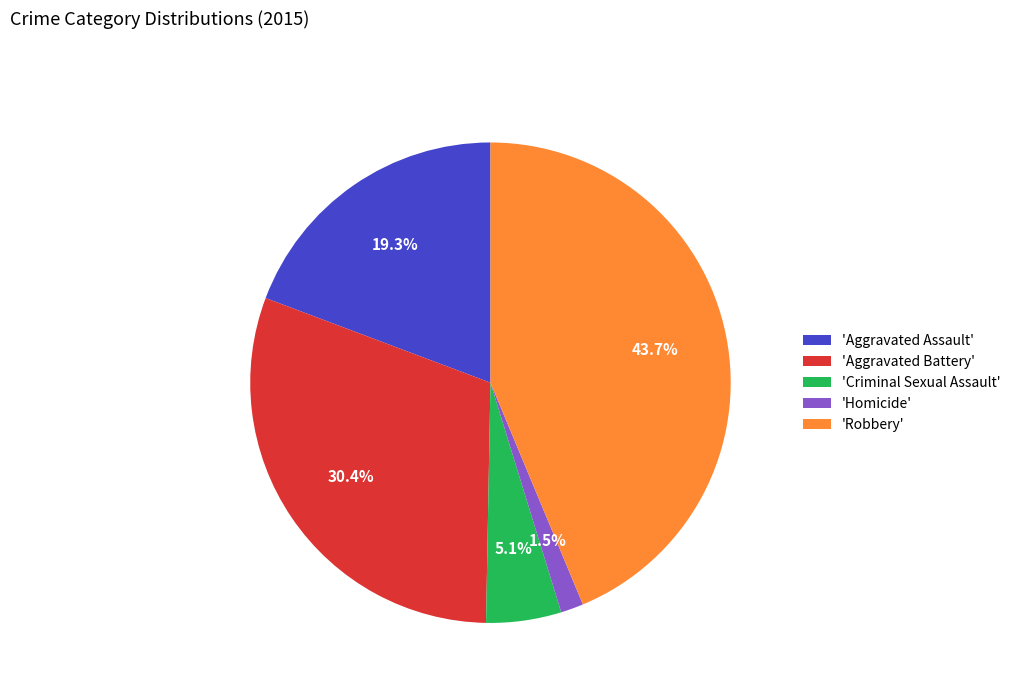

How many segments does this pie chart have?

5